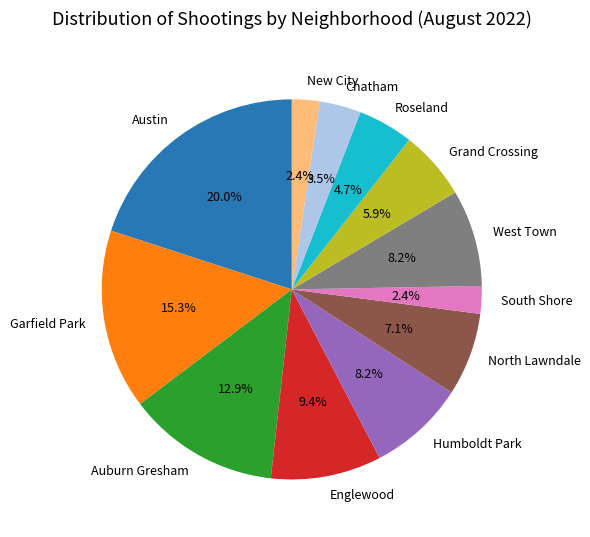

How many slices are in this pie chart?

12